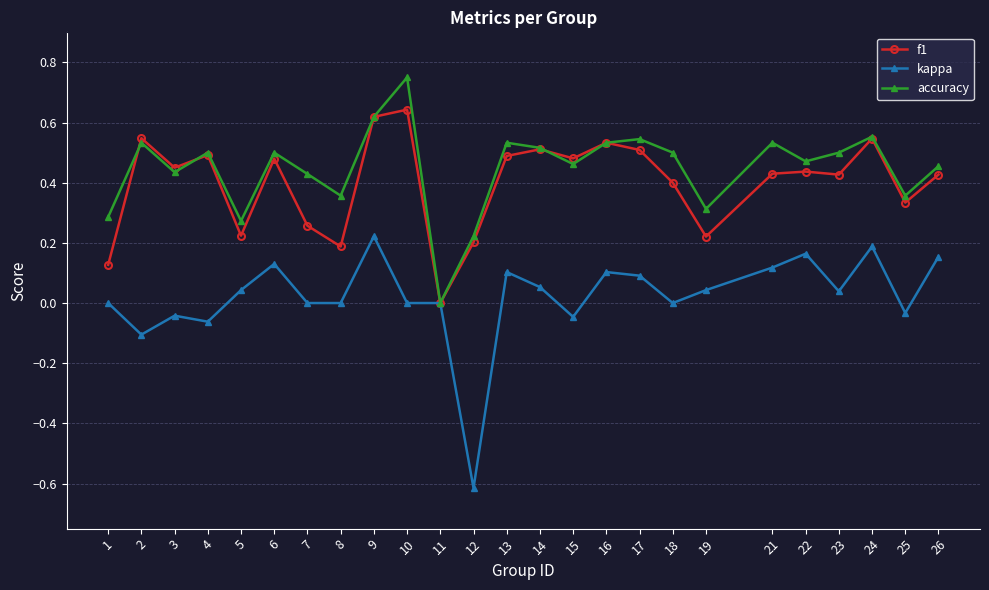

Which category has the highest value in the accuracy series?

10